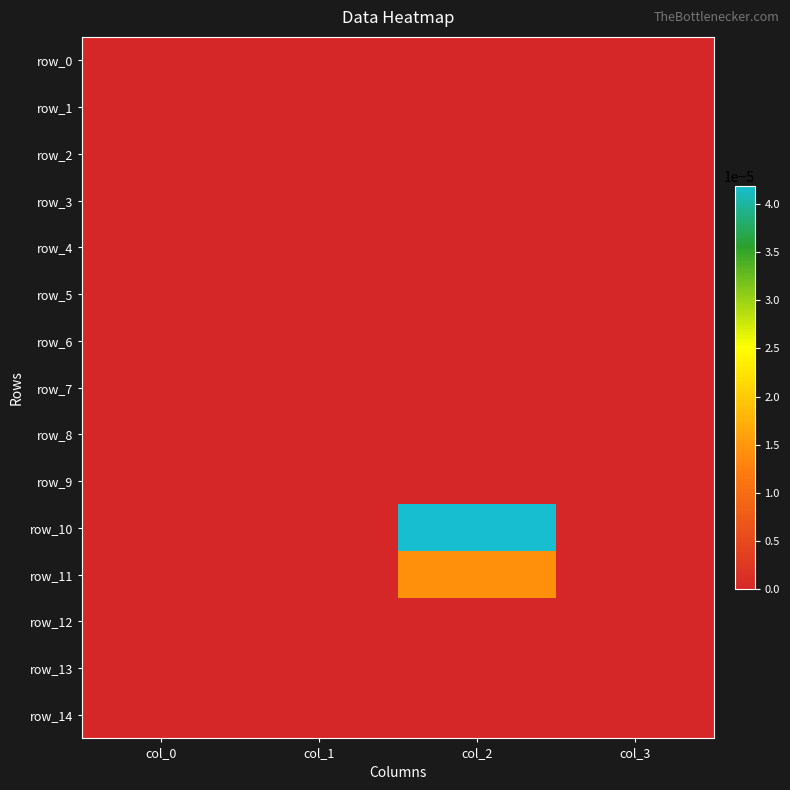

Which has a higher value, col_1 or col_3?

col_1